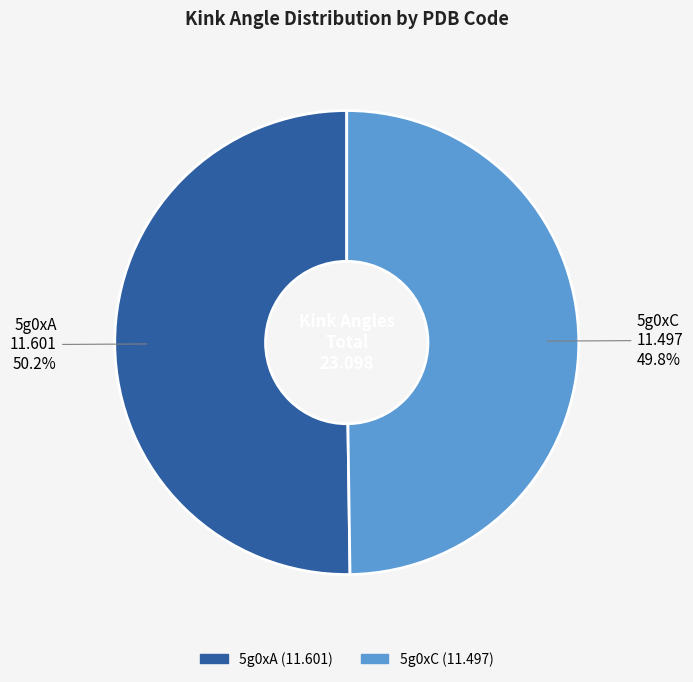

Count the number of slices in the pie.

2